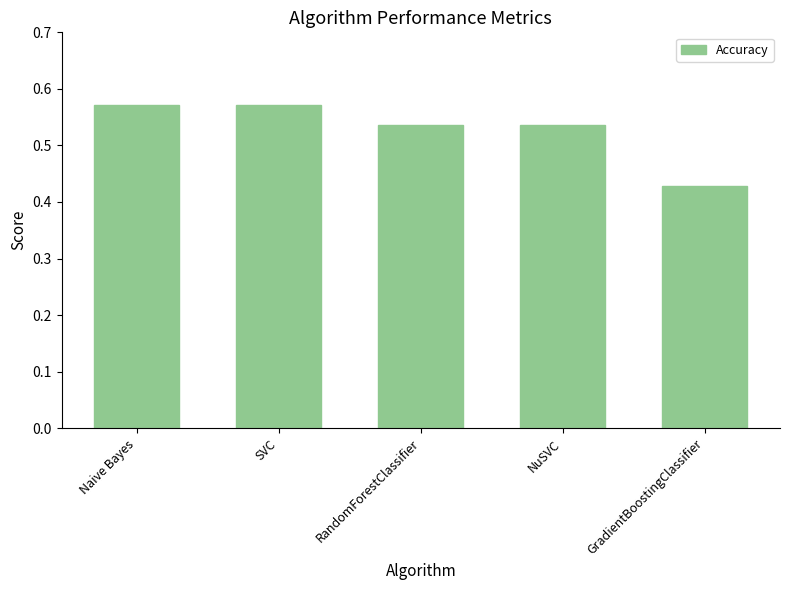

Count the values in the range 0 to 1.

5